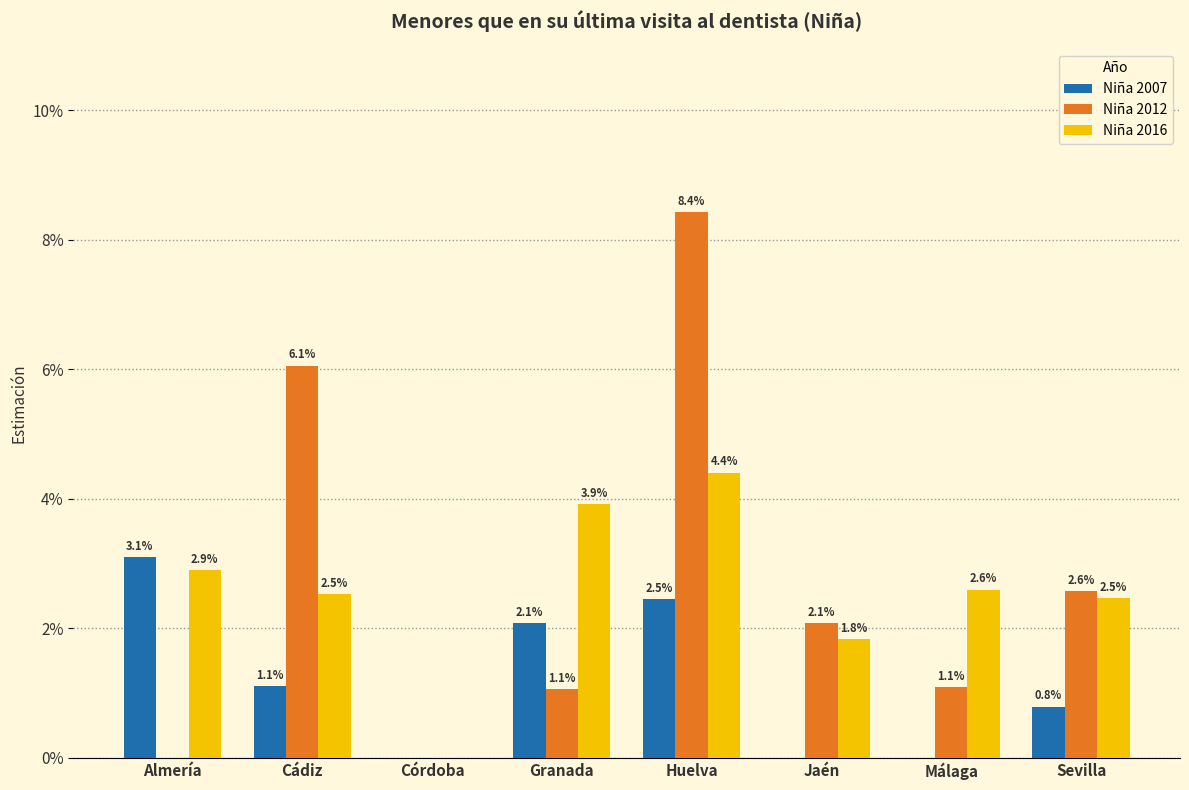

Are the bars horizontal?

No